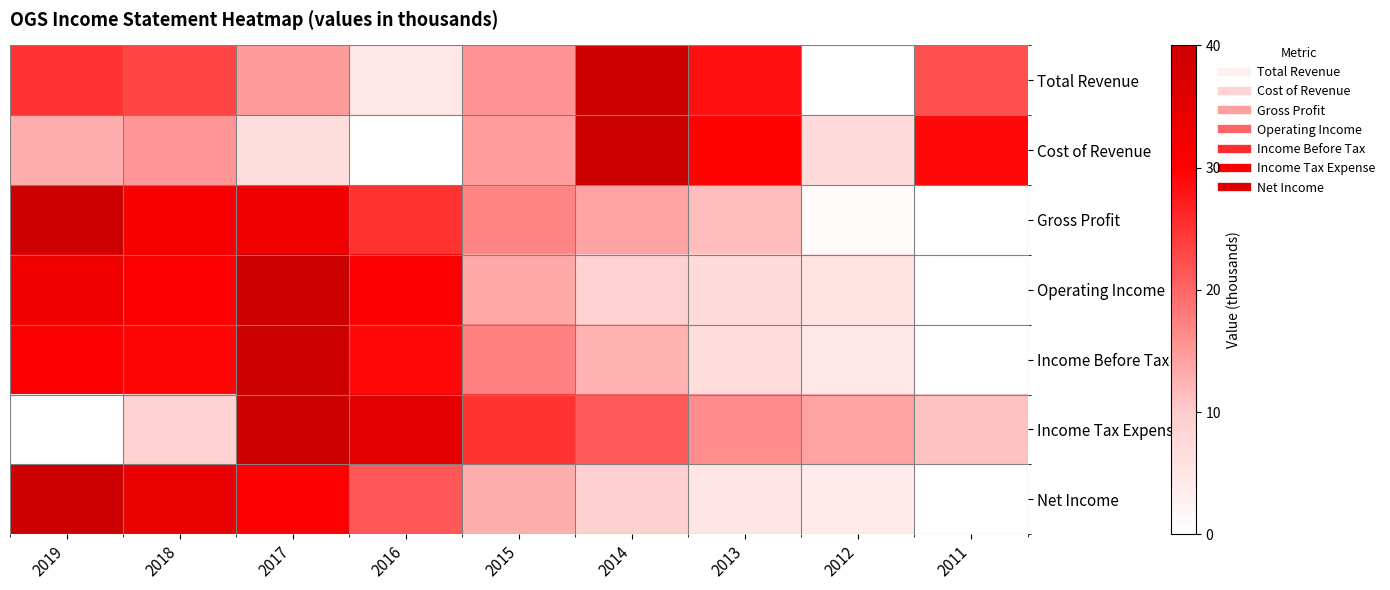

Reading left to right, list all the values displayed in this chart.

Total Revenue: 2019=25.0	2018=23.3	2017=14.7	2016=4.6	2015=15.5	2014=40.0	2013=28.3	2012=0.0	2011=22.1
Cost of Revenue: 2019=13.0	2018=15.4	2017=6.5	2016=0.0	2015=14.6	2014=40.0	2013=29.8	2012=7.0	2011=29.1
Gross Profit: 2019=40.0	2018=31.4	2017=32.5	2016=25.1	2015=16.9	2014=14.1	2013=11.5	2012=0.9	2011=0.0
Operating Income: 2019=32.7	2018=30.3	2017=40.0	2016=30.5	2015=13.5	2014=8.8	2013=7.0	2012=5.5	2011=0.0
Income Before Tax: 2019=30.6	2018=29.3	2017=40.0	2016=29.1	2015=17.4	2014=12.5	2013=6.6	2012=4.8	2011=0.0
Income Tax Expense: 2019=0.0	2018=8.8	2017=40.0	2016=35.2	2015=25.1	2014=21.2	2013=16.2	2012=14.2	2011=10.9
Net Income: 2019=40.0	2018=34.2	2017=30.5	2016=21.3	2015=12.9	2014=9.2	2013=5.0	2012=3.9	2011=0.0